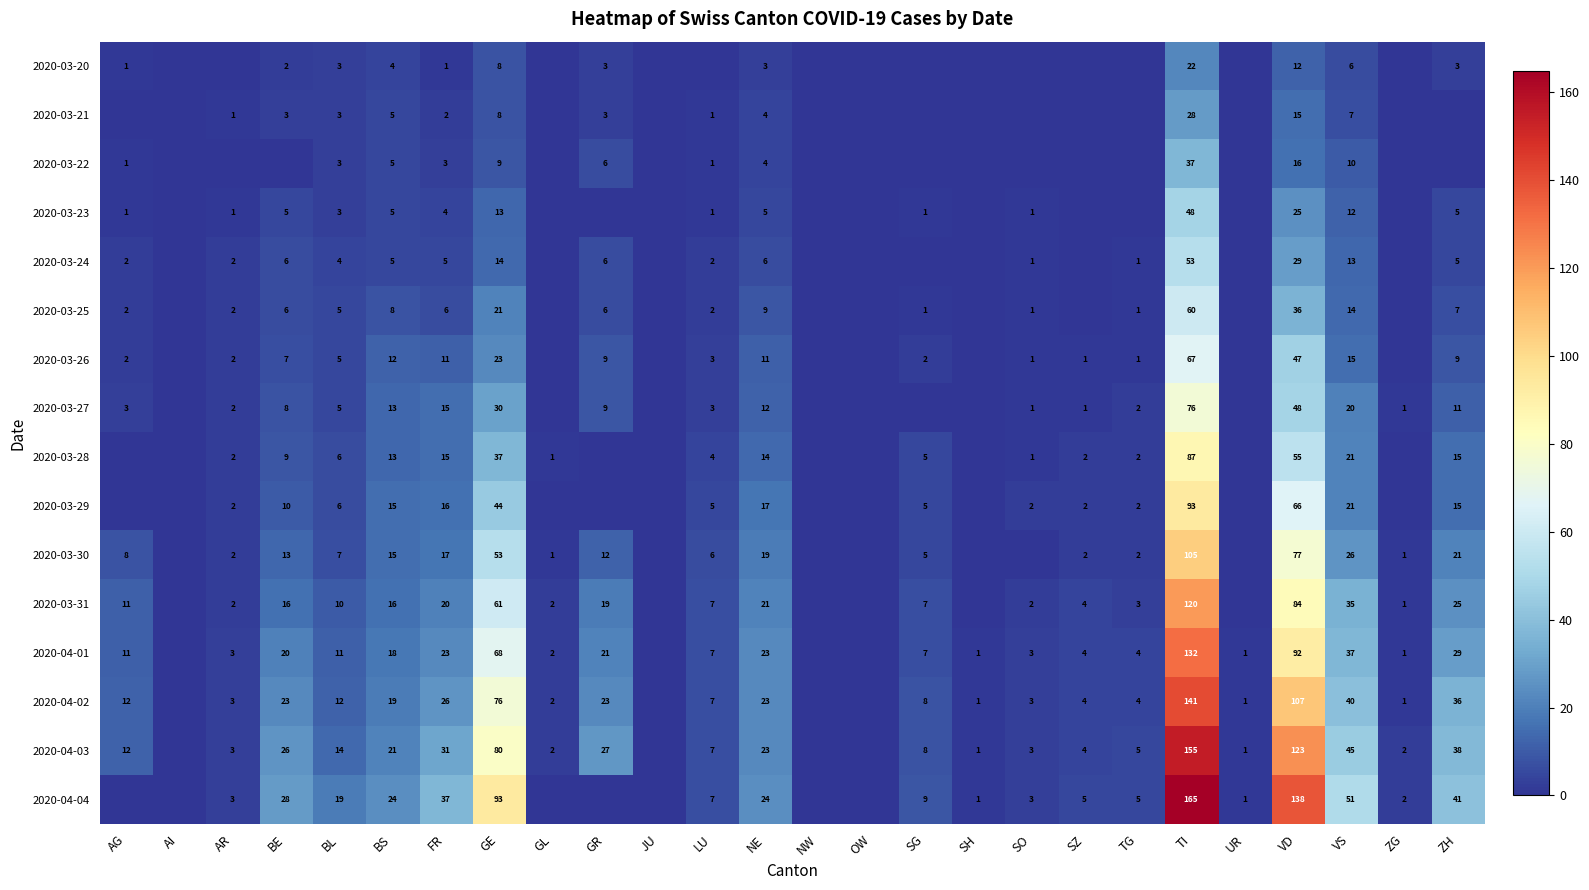

True or false: 2020-03-25 has a value of 4 at FR.

False